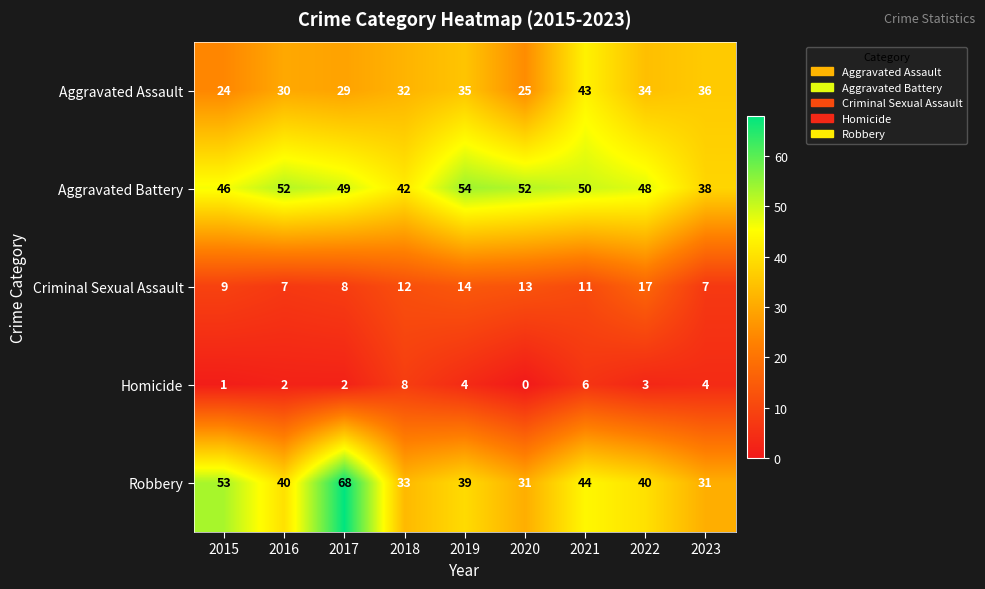

What is the difference between the second highest and second lowest values in the Aggravated Battery series?

10